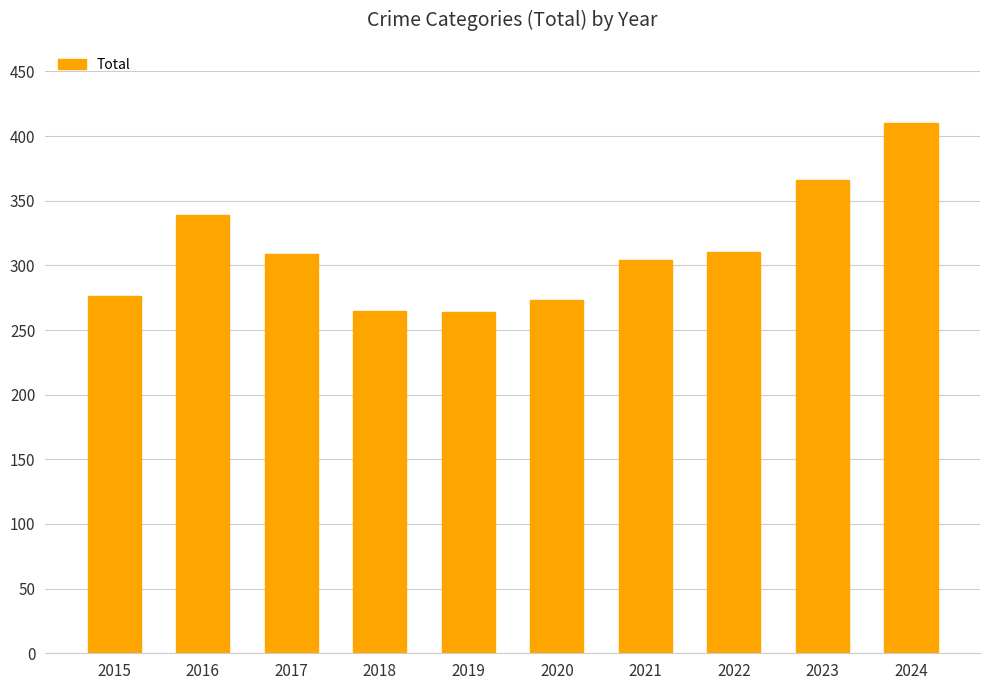

What is the value of the 4th bar from the left?

265